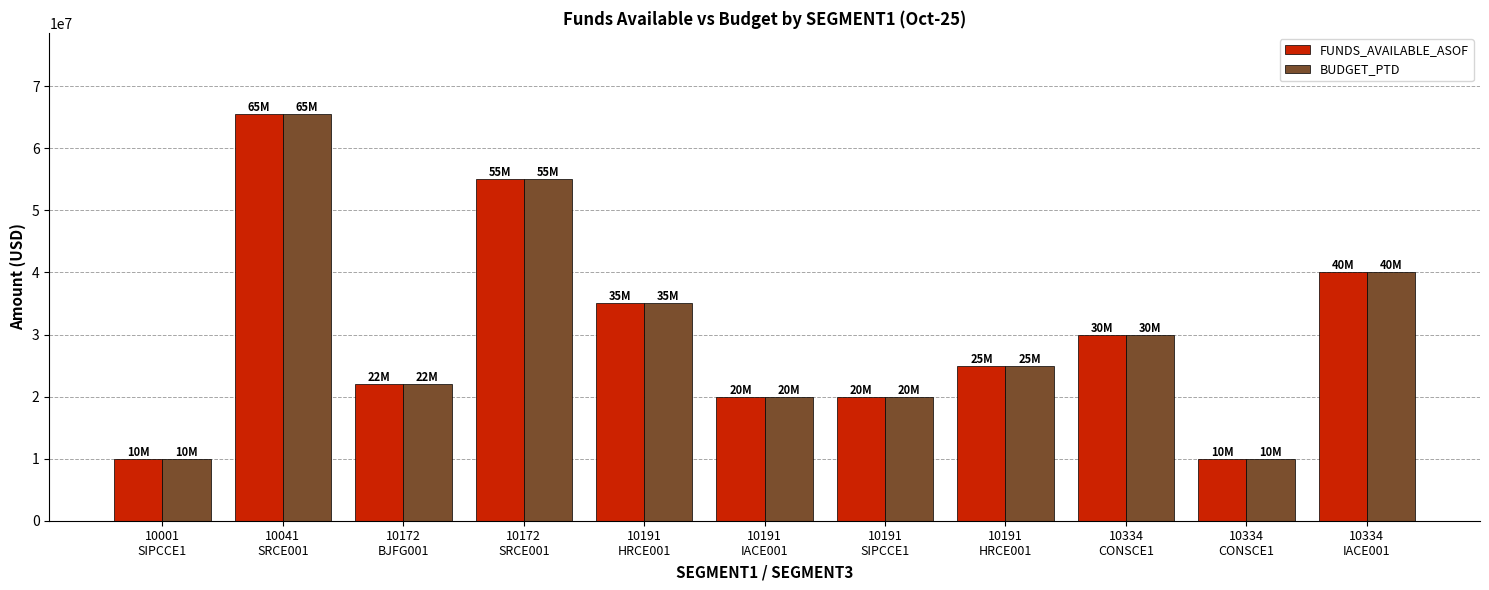

What is the greatest value displayed?

65500000